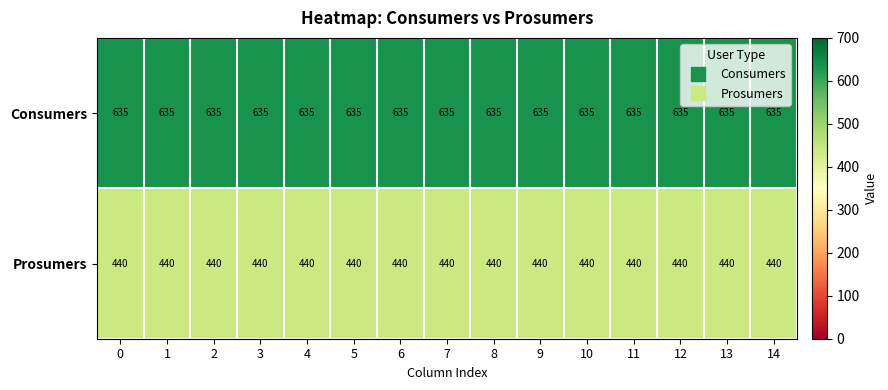

At how many categories does at least one series exceed 596?

15